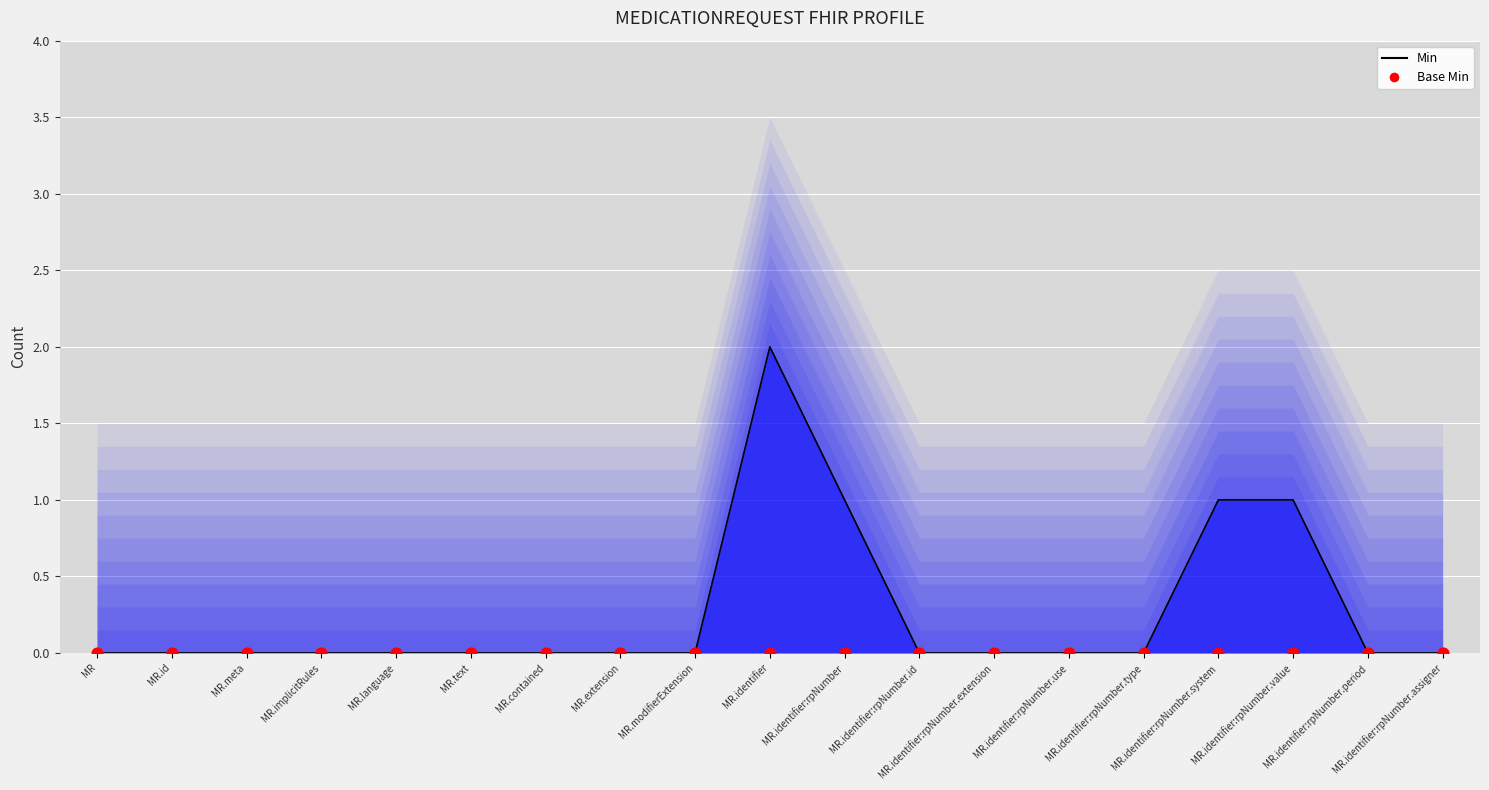

Which series reaches the maximum Y coordinate?

Min (line)